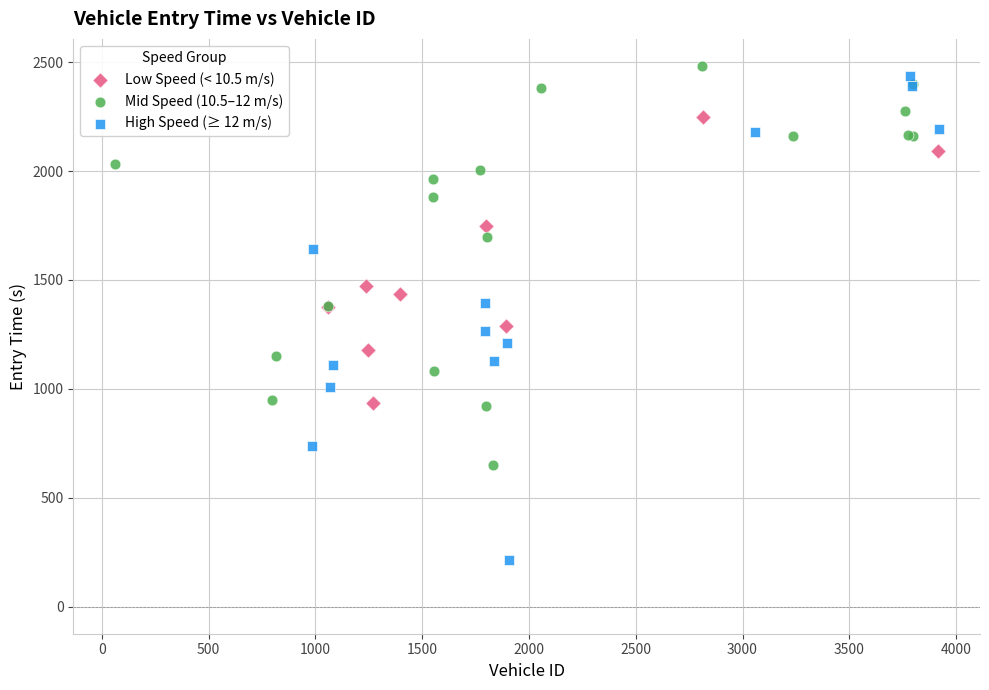

Which series reaches the minimum Y coordinate?

High Speed (≥ 12 m/s)